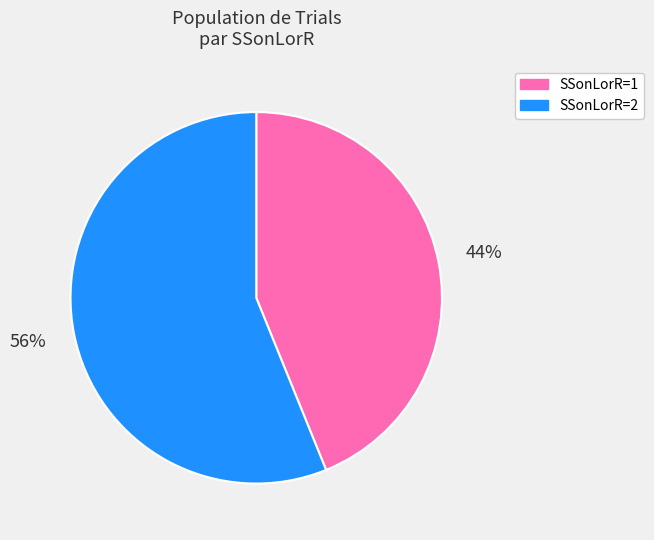

What is the smallest slice in the pie chart?

SSonLorR=1